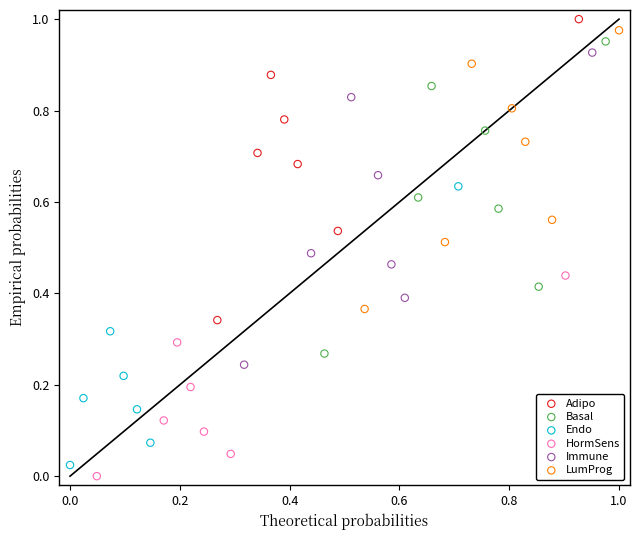

Which series reaches the minimum Y coordinate?

HormSens